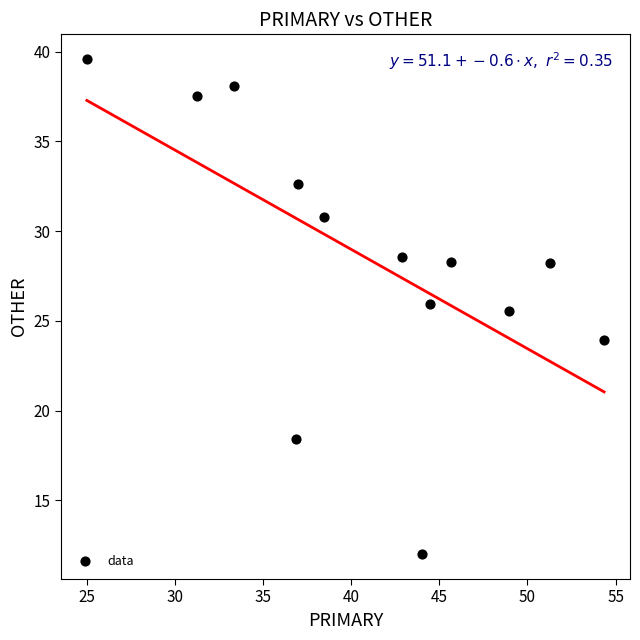

What Y value in the scatter plot is closest to 25?

25.5